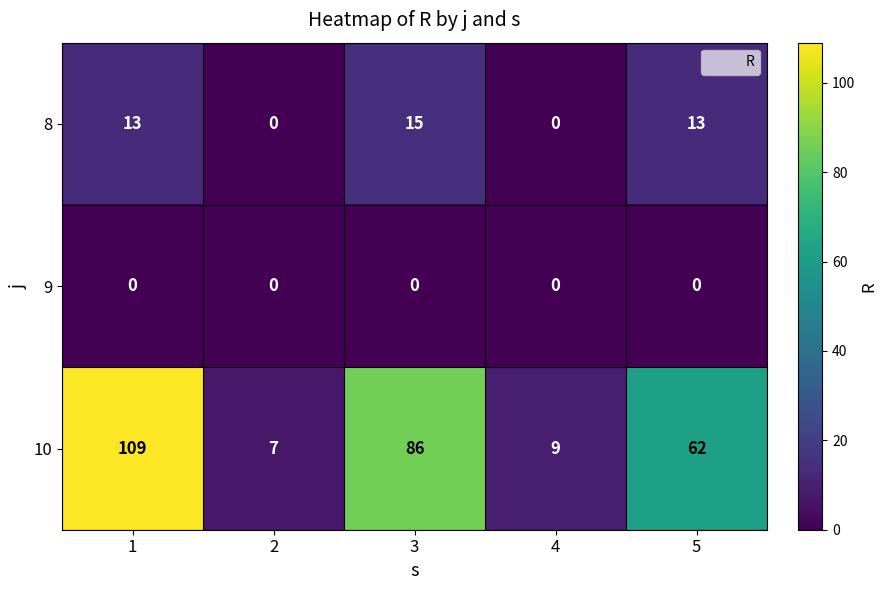

Rank the series by their average value, from lowest to highest.

9, 8, 10